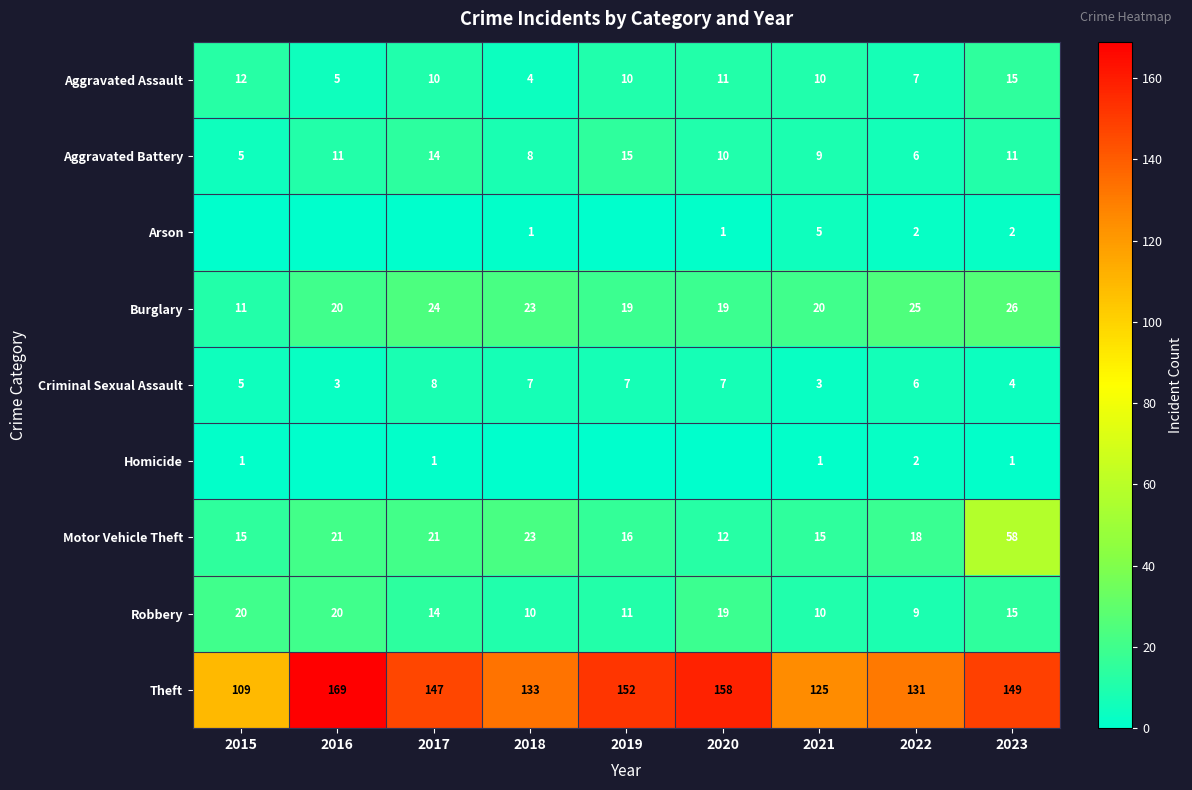

Between 2018 and 2015, which is larger?

2015